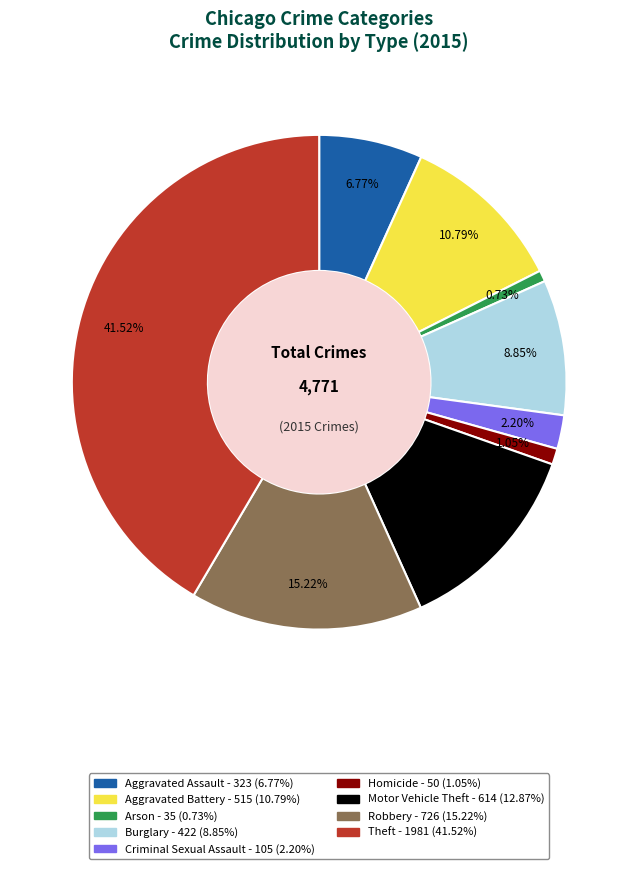

To the nearest percent, what is the difference between the Robbery and Homicide slice percentages?

14%